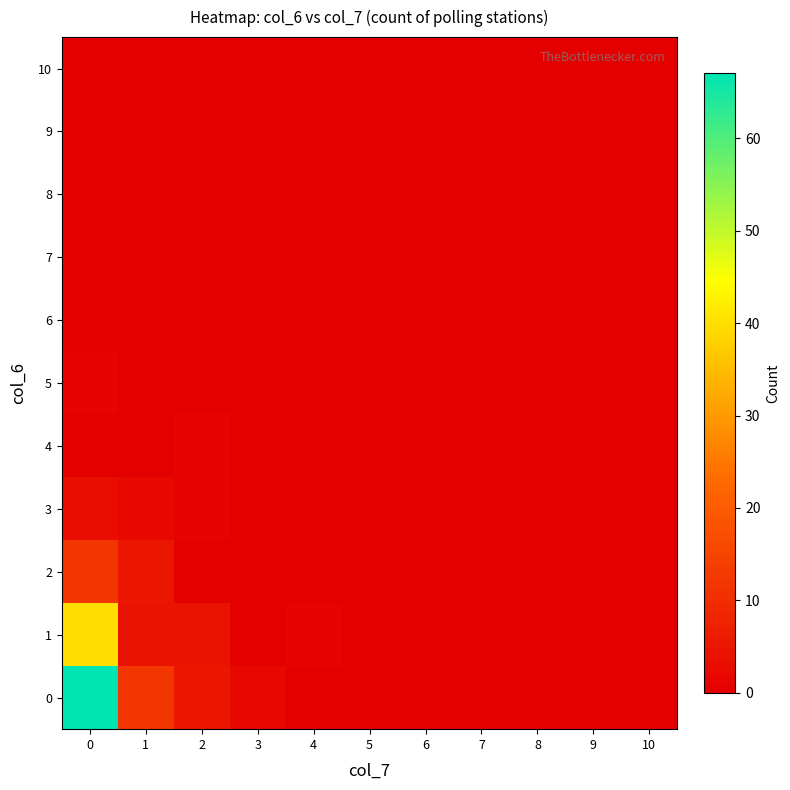

How many distinct data groups are displayed?

11